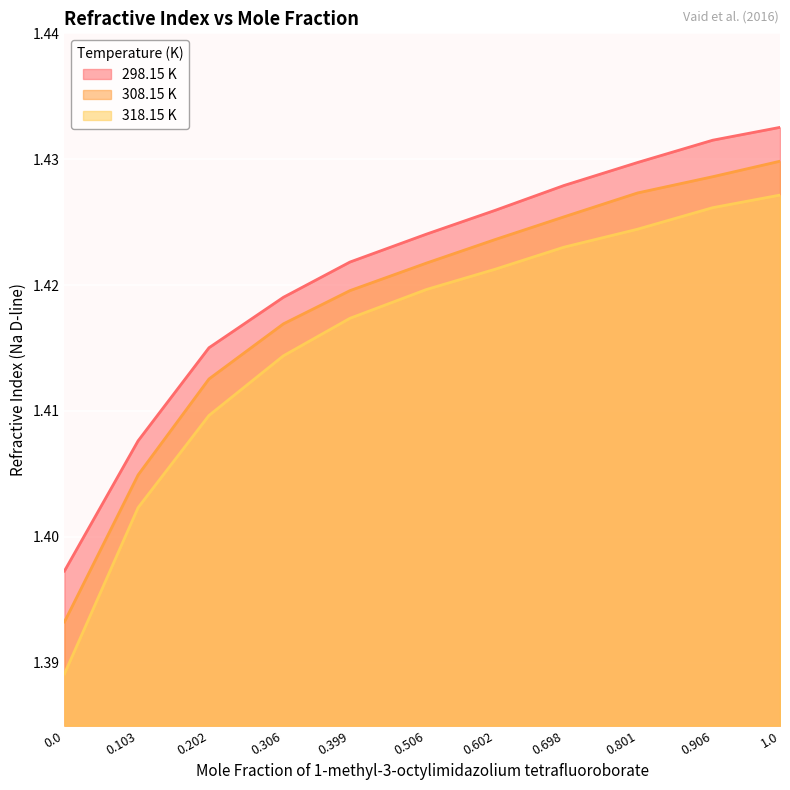

Which series has the largest range (max minus min)?

318.15 K